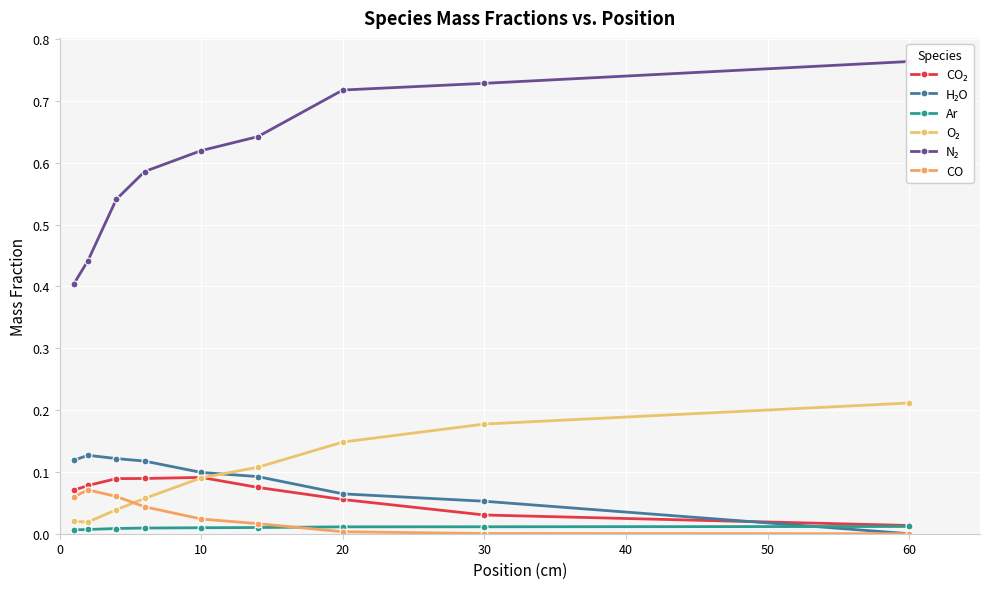

What is the difference between the maximum and second lowest values in the CO series?

0.1